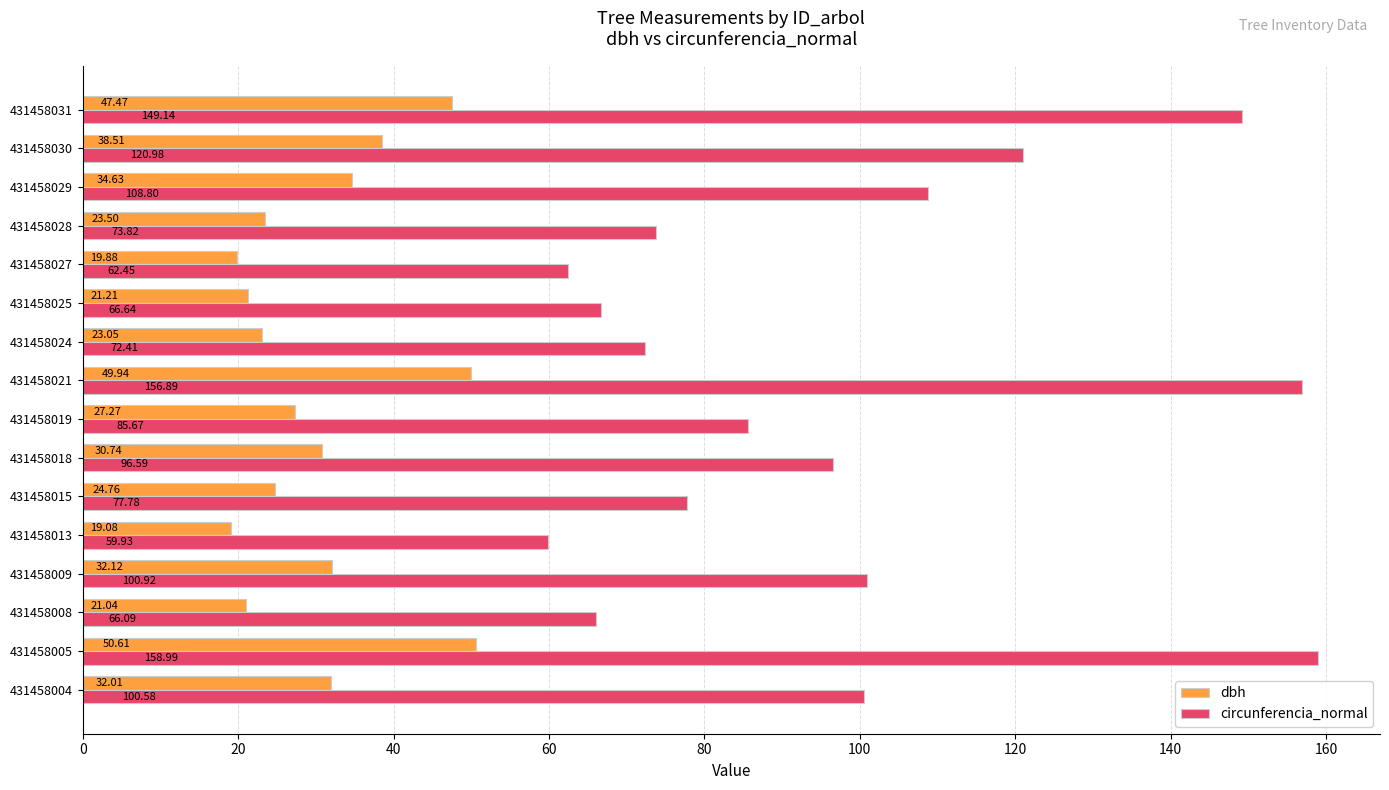

Which series has the widest spread of values?

circunferencia_normal